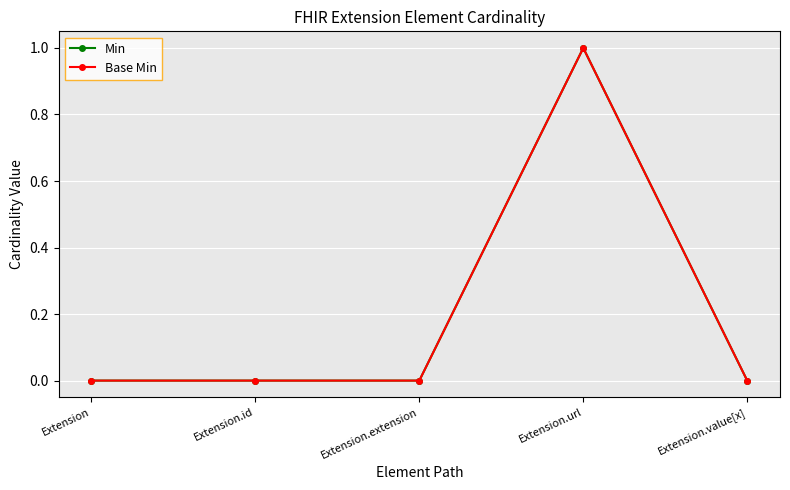

Reading left to right, extract all data points from this chart.

Min: 0	0	0	1	0
Base Min: 0	0	0	1	0